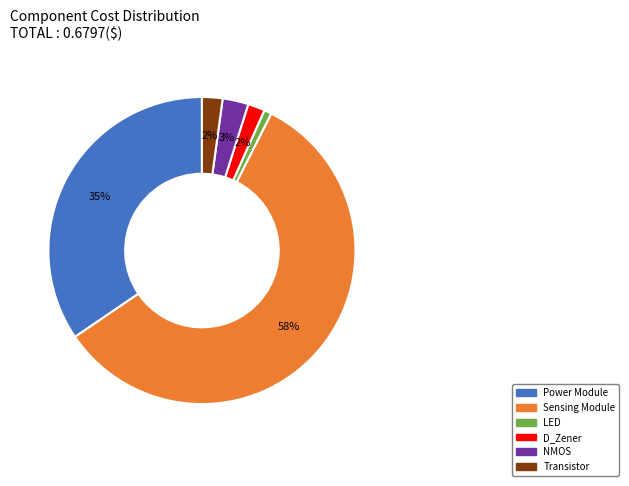

The LED slice represents 1% of the pie. True or false?

True